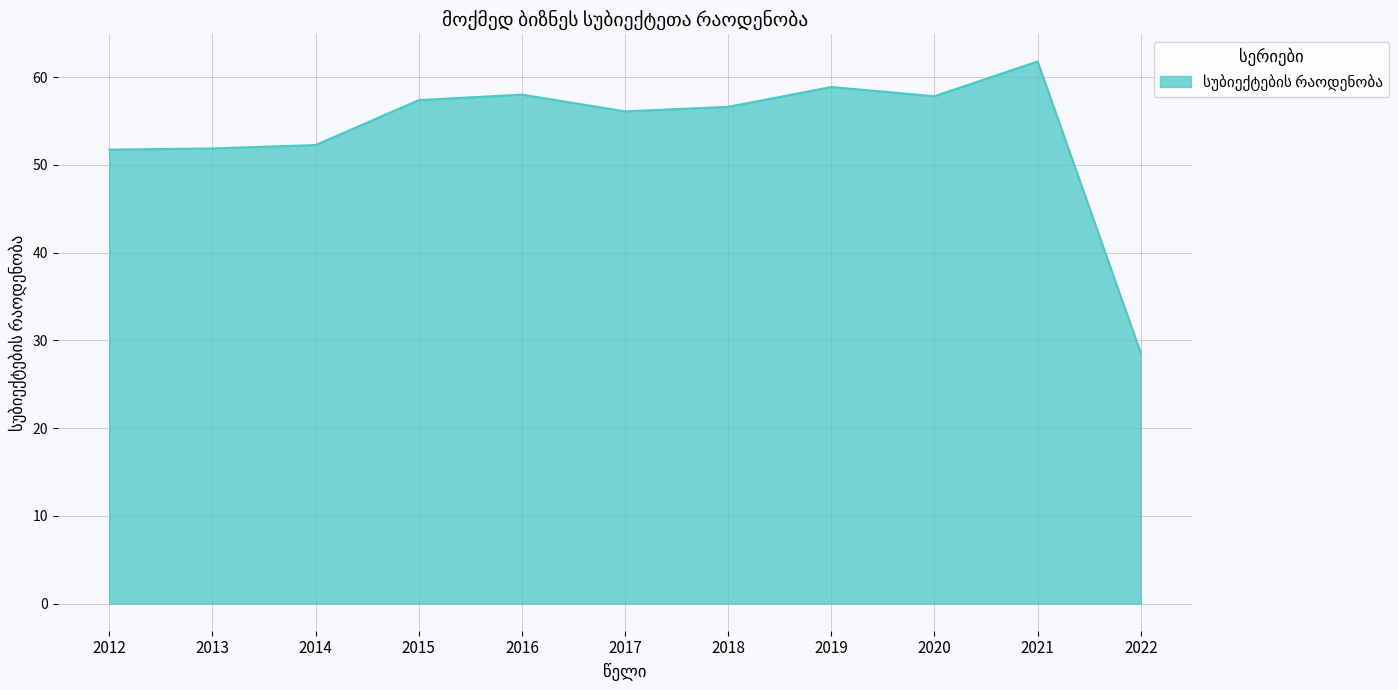

Which has a higher value, 2022 or 2020?

2020